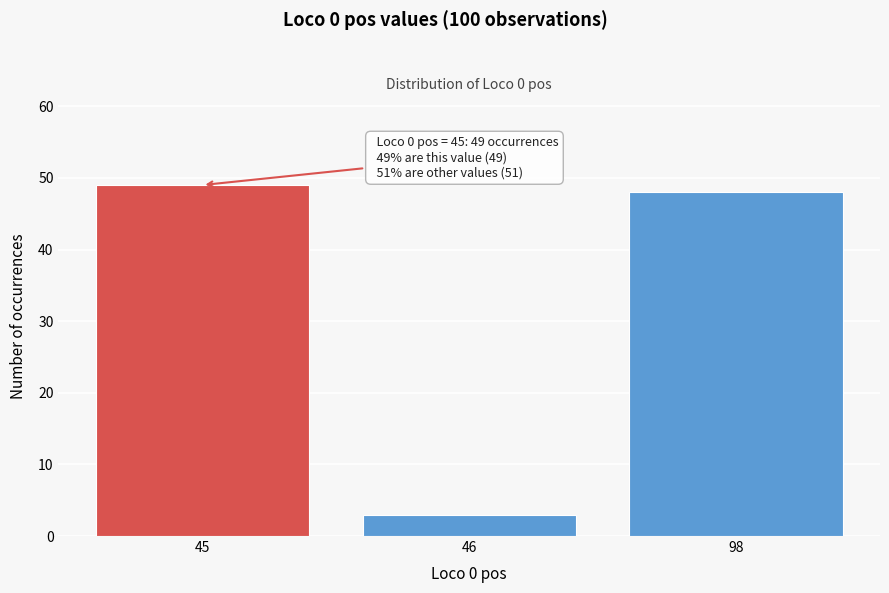

Reading left to right, transcribe all the data shown in this chart.

49	3	48